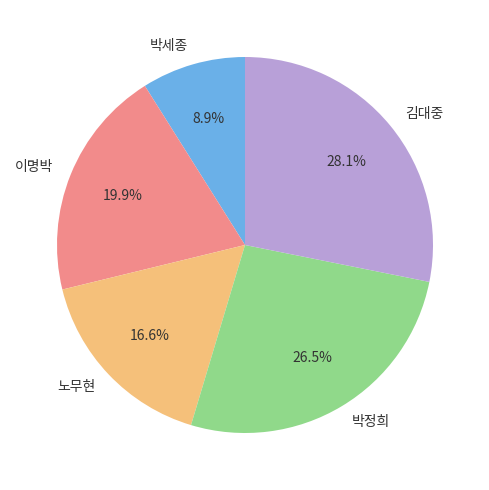

To the nearest percent, what percentage of the pie is 이명박?

20%